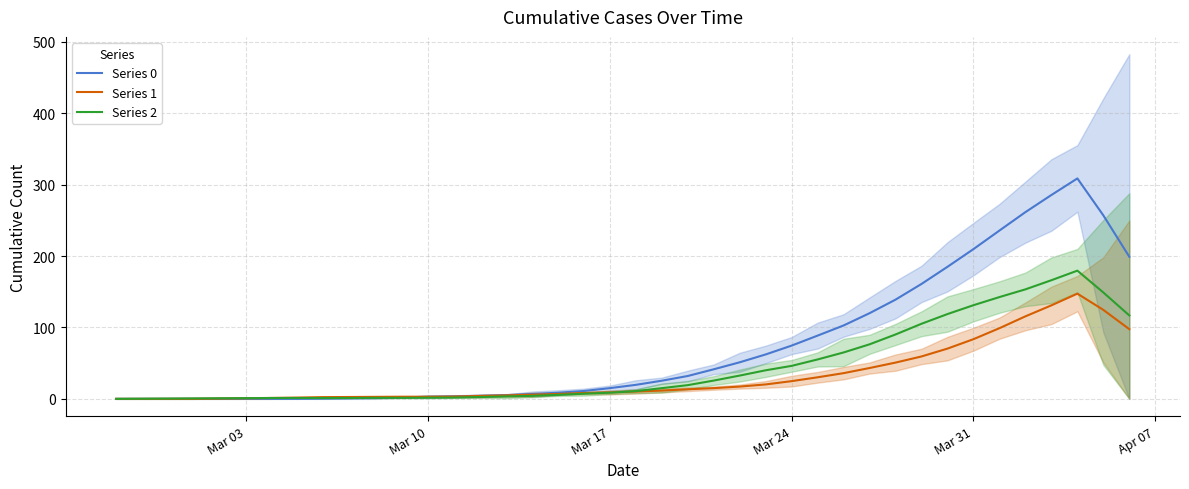

The Series 2 series shows 46.2 at Mar 24. True or false?

True